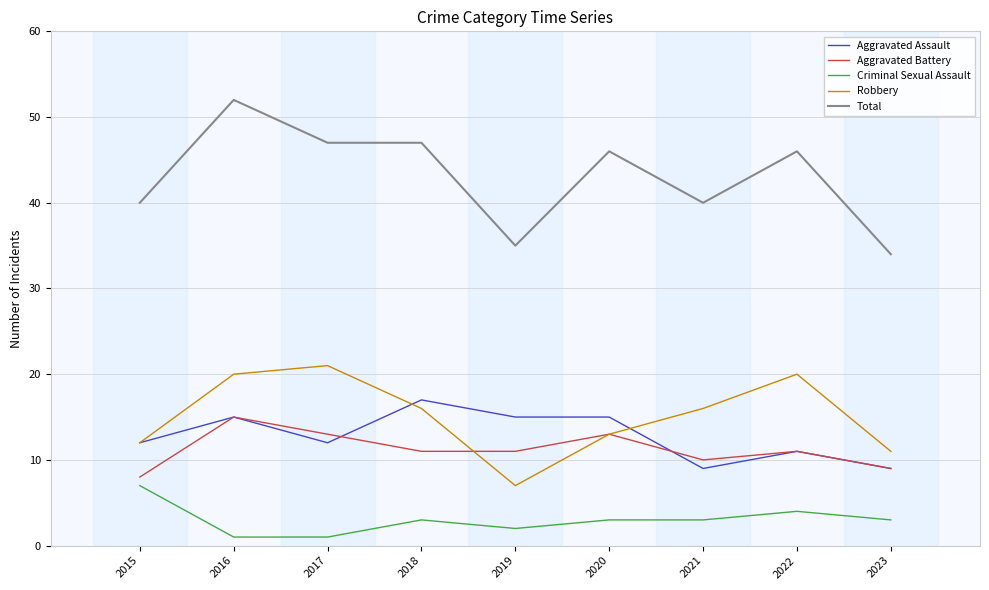

Reading right to left, transcribe all the data shown in this chart.

Aggravated Assault: 2023=9	2022=11	2021=9	2020=15	2019=15	2018=17	2017=12	2016=15	2015=12
Aggravated Battery: 2023=9	2022=11	2021=10	2020=13	2019=11	2018=11	2017=13	2016=15	2015=8
Criminal Sexual Assault: 2023=3	2022=4	2021=3	2020=3	2019=2	2018=3	2017=1	2016=1	2015=7
Robbery: 2023=11	2022=20	2021=16	2020=13	2019=7	2018=16	2017=21	2016=20	2015=12
Total: 2023=34	2022=46	2021=40	2020=46	2019=35	2018=47	2017=47	2016=52	2015=40